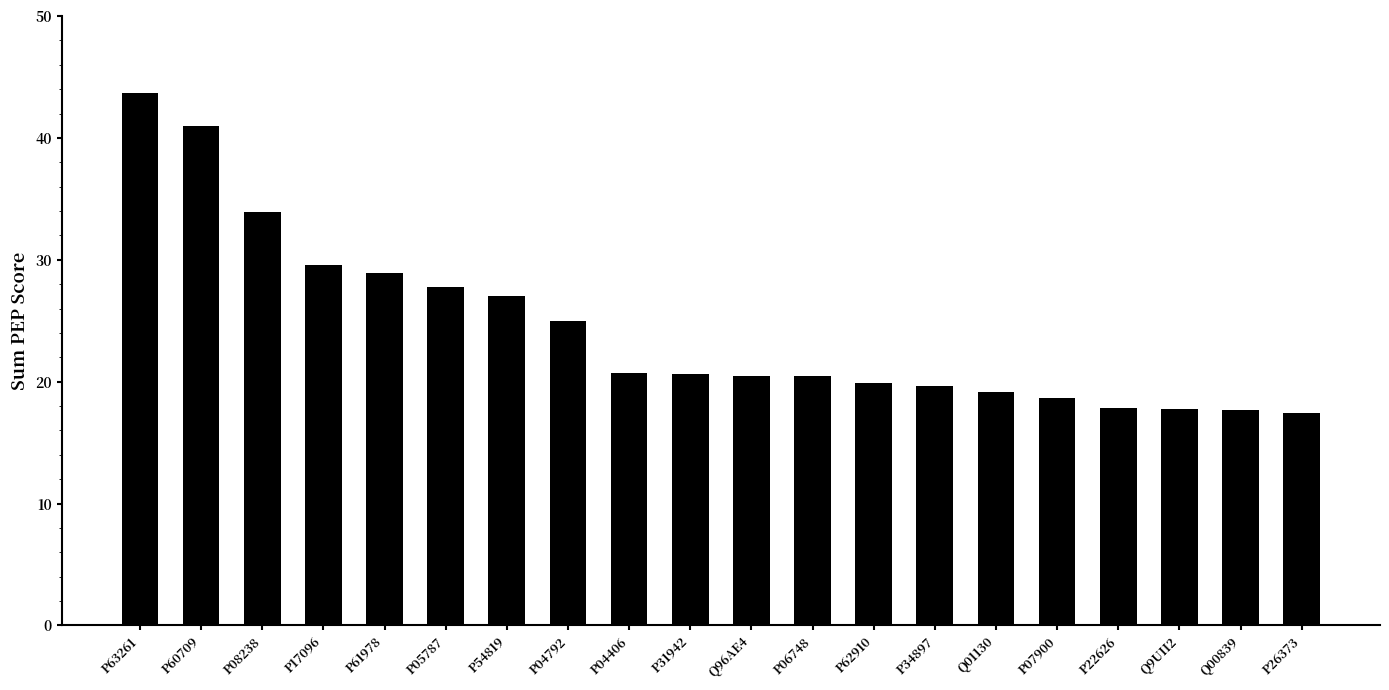

True or false: the data shows 20.4 at P06748.

True